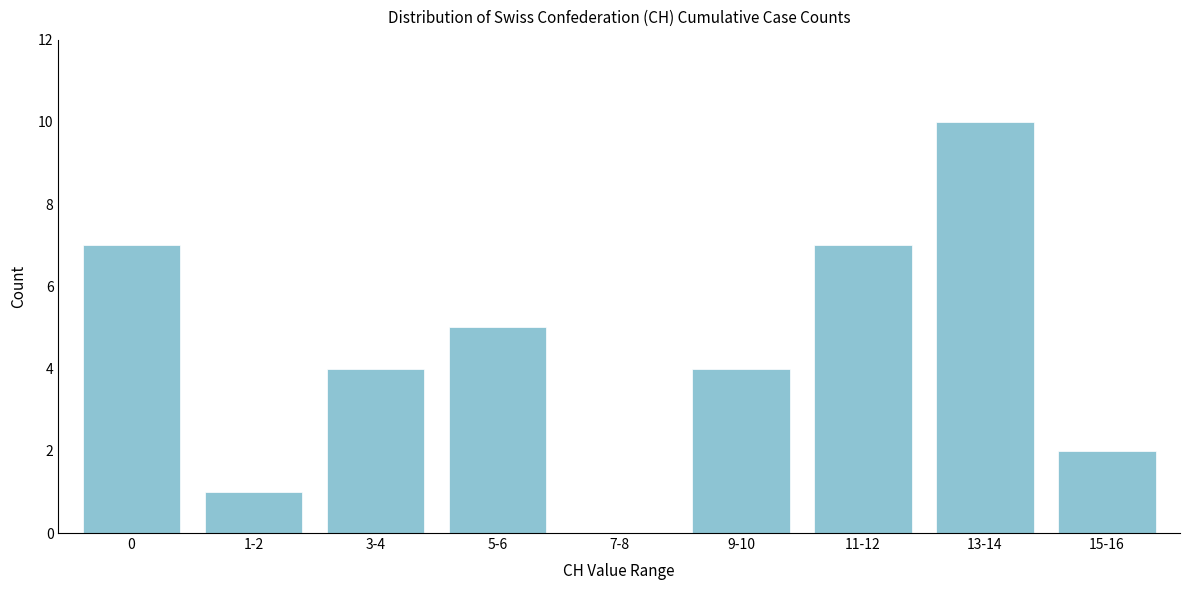

Reading left to right, transcribe all the data shown in this chart.

0=7	1-2=1	3-4=4	5-6=5	7-8=0	9-10=4	11-12=7	13-14=10	15-16=2